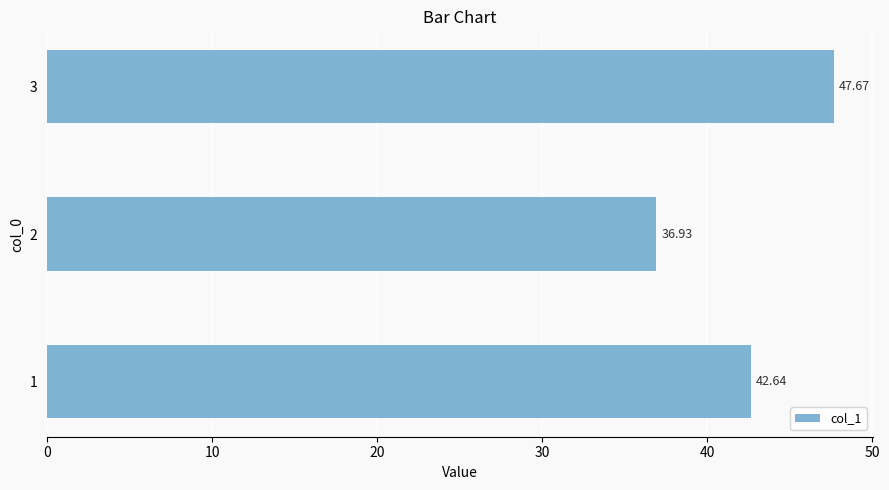

What is the average value?

42.4